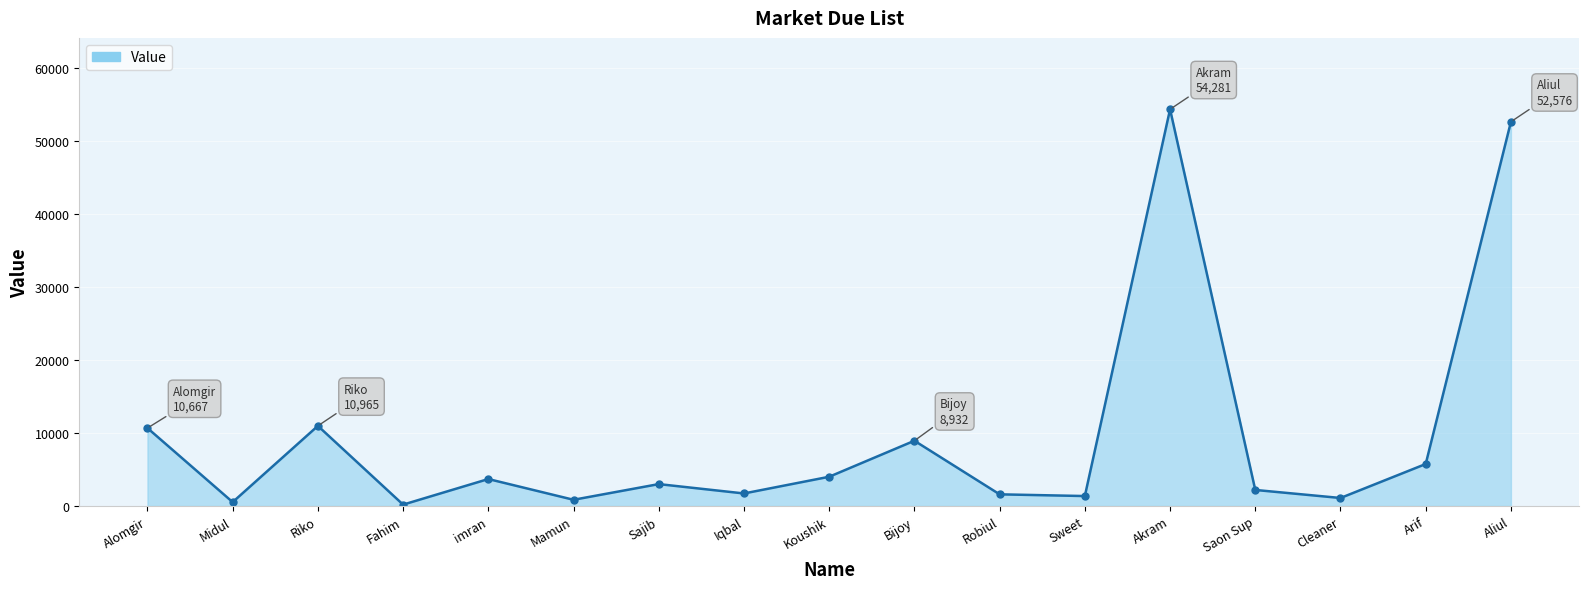

How many values are below 3000?

8